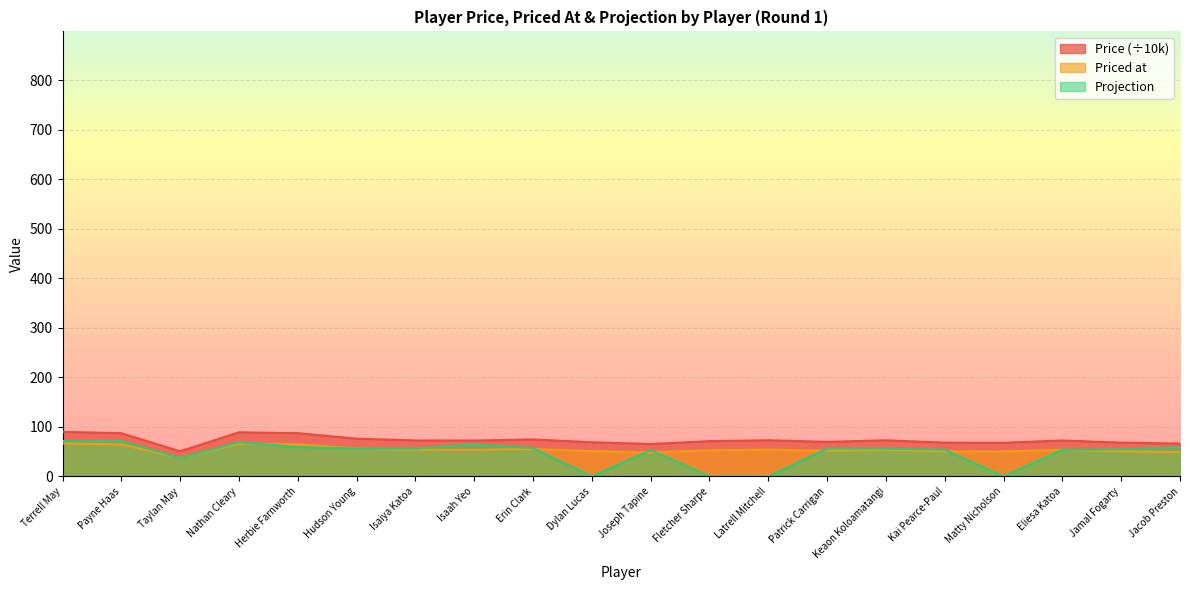

Rank the categories by Priced at value from lowest to highest.

Taylan May, Joseph Tapine, Jacob Preston, Matty Nicholson, Kai Pearce-Paul, Jamal Fogarty, Dylan Lucas, Patrick Carrigan, Fletcher Sharpe, Isaah Yeo, Isaiya Katoa, Eliesa Katoa, Keaon Koloamatangi, Latrell Mitchell, Erin Clark, Hudson Young, Payne Haas, Herbie Farnworth, Nathan Cleary, Terrell May